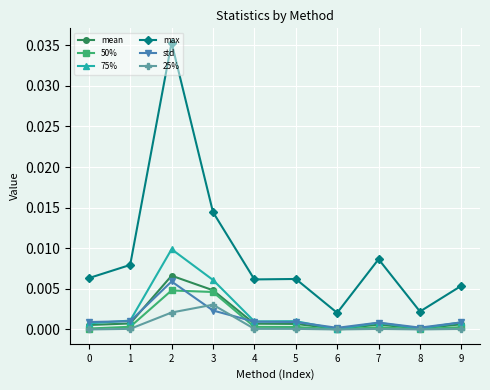

True or false: max and mean cross at least once.

False